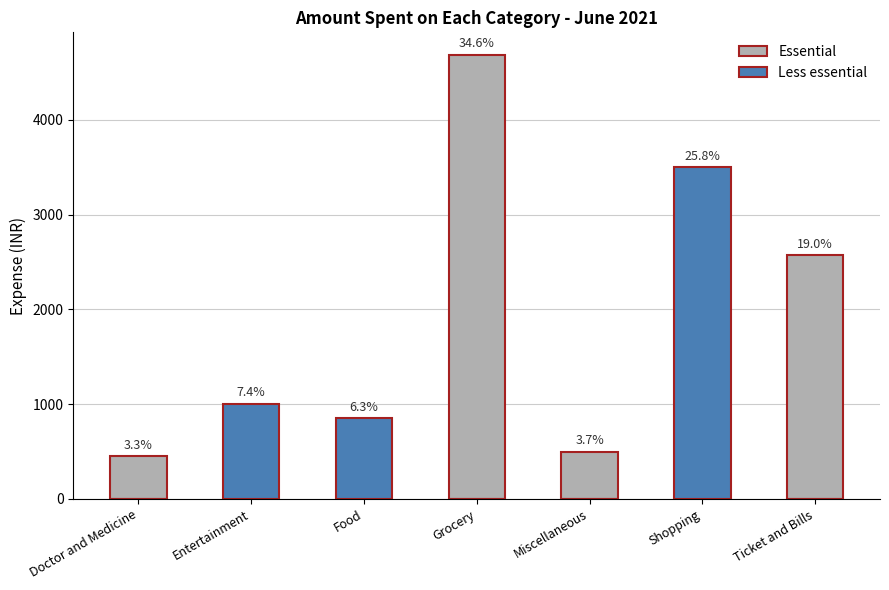

The value of Essential at Ticket and Bills is 2570. True or false?

True